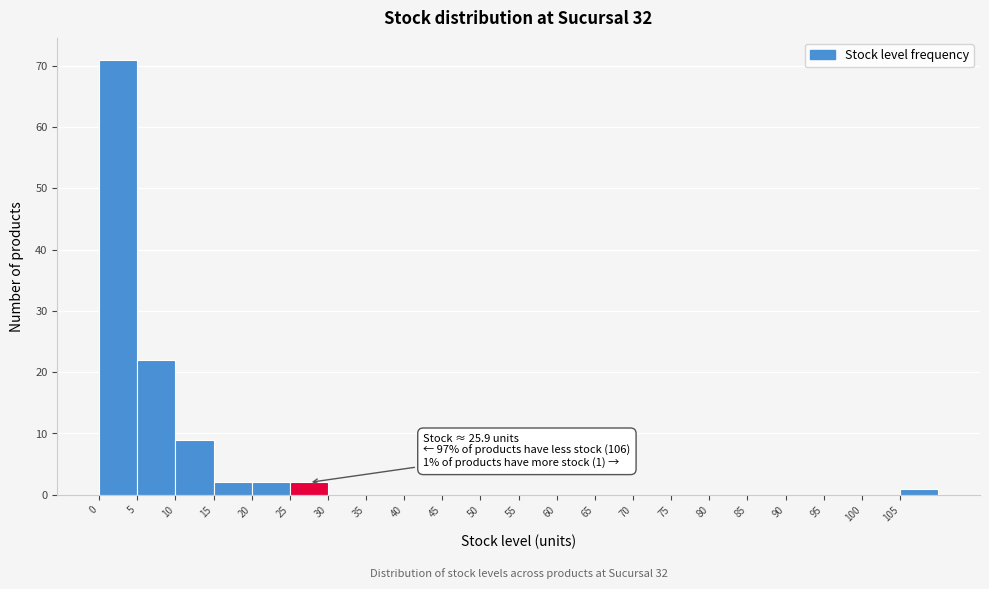

Over which range of the x-axis is the bar tallest?

0 to 5